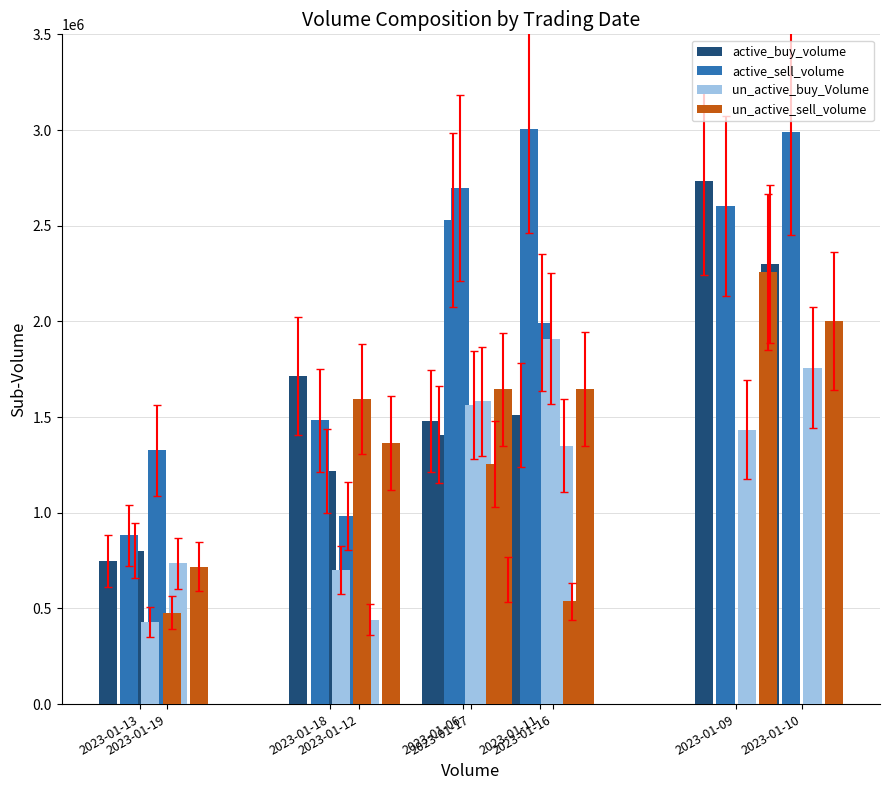

At 2023-01-13, list the series in order from smallest to largest.

un_active_buy_Volume, un_active_sell_volume, active_buy_volume, active_sell_volume